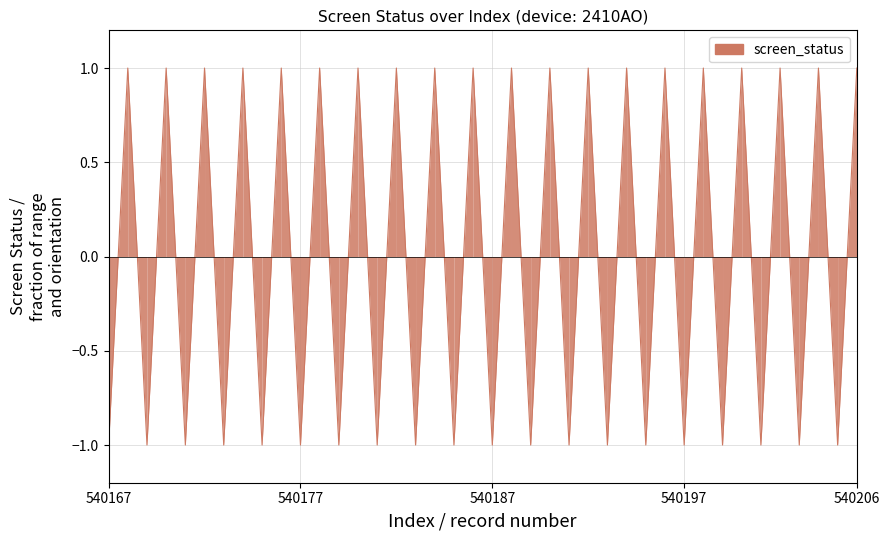

How many lines are shown in the chart?

1